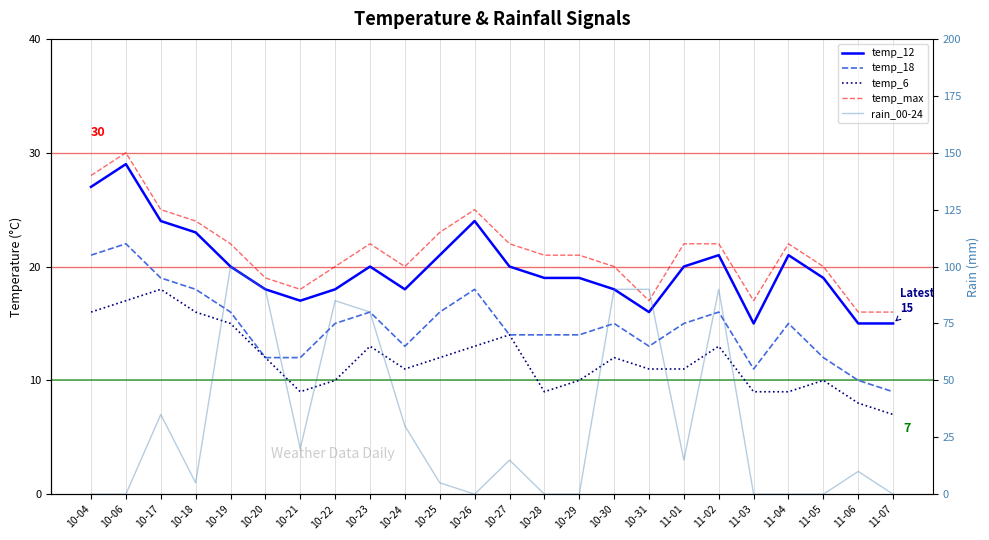

What is the average value of the rain_00-24 series?

32